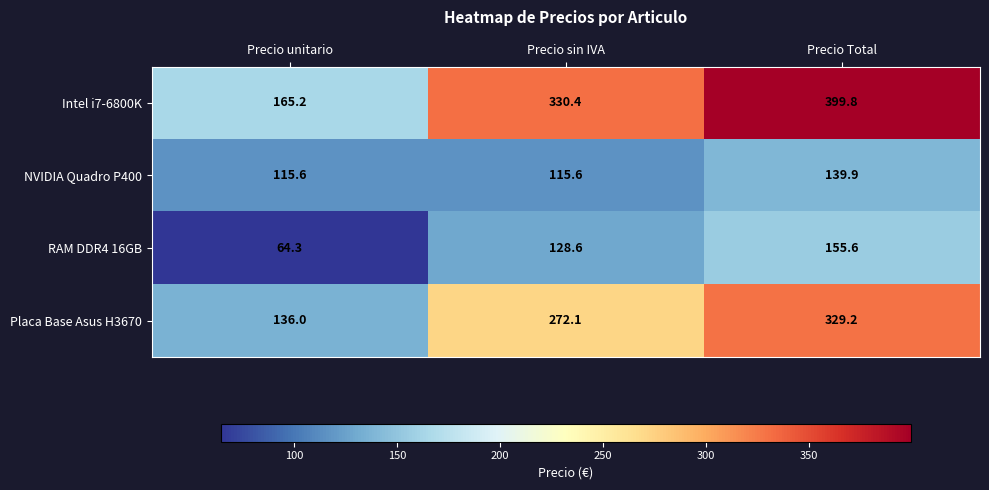

Which series has the largest total across all categories?

Intel i7-6800K